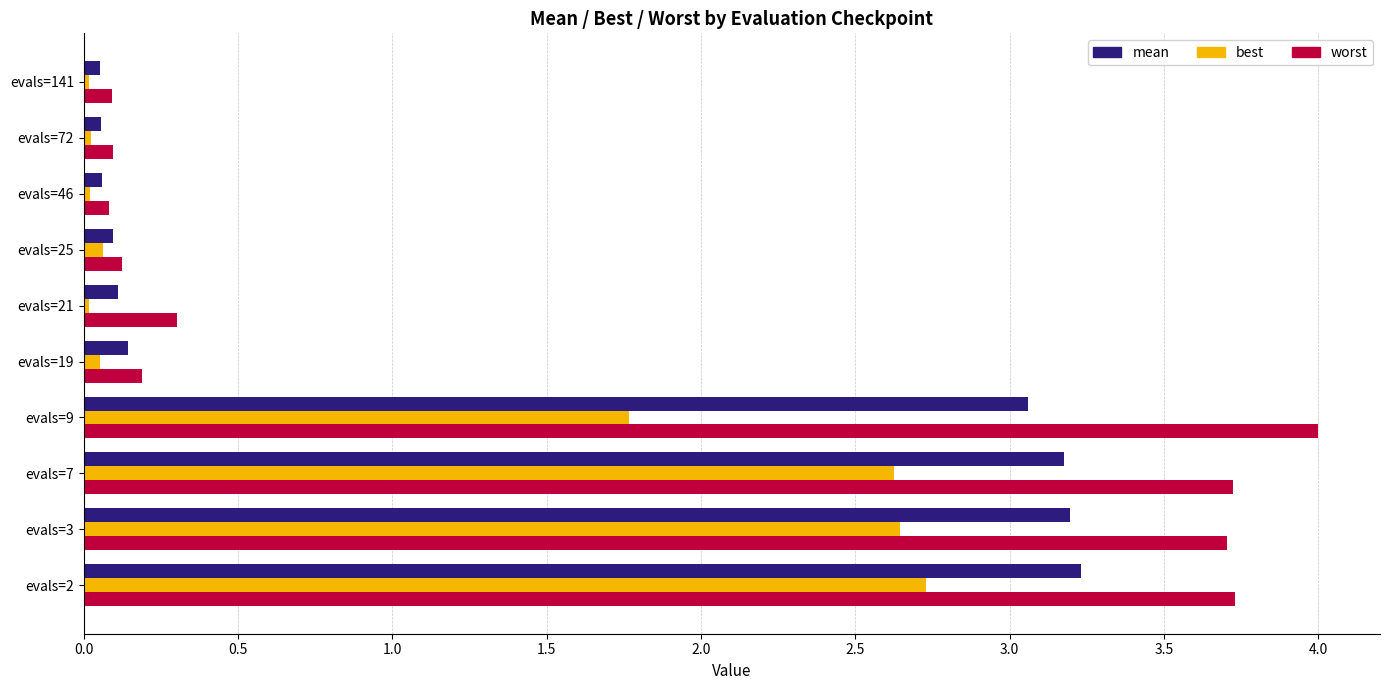

At how many categories does at least one series exceed 3?

4